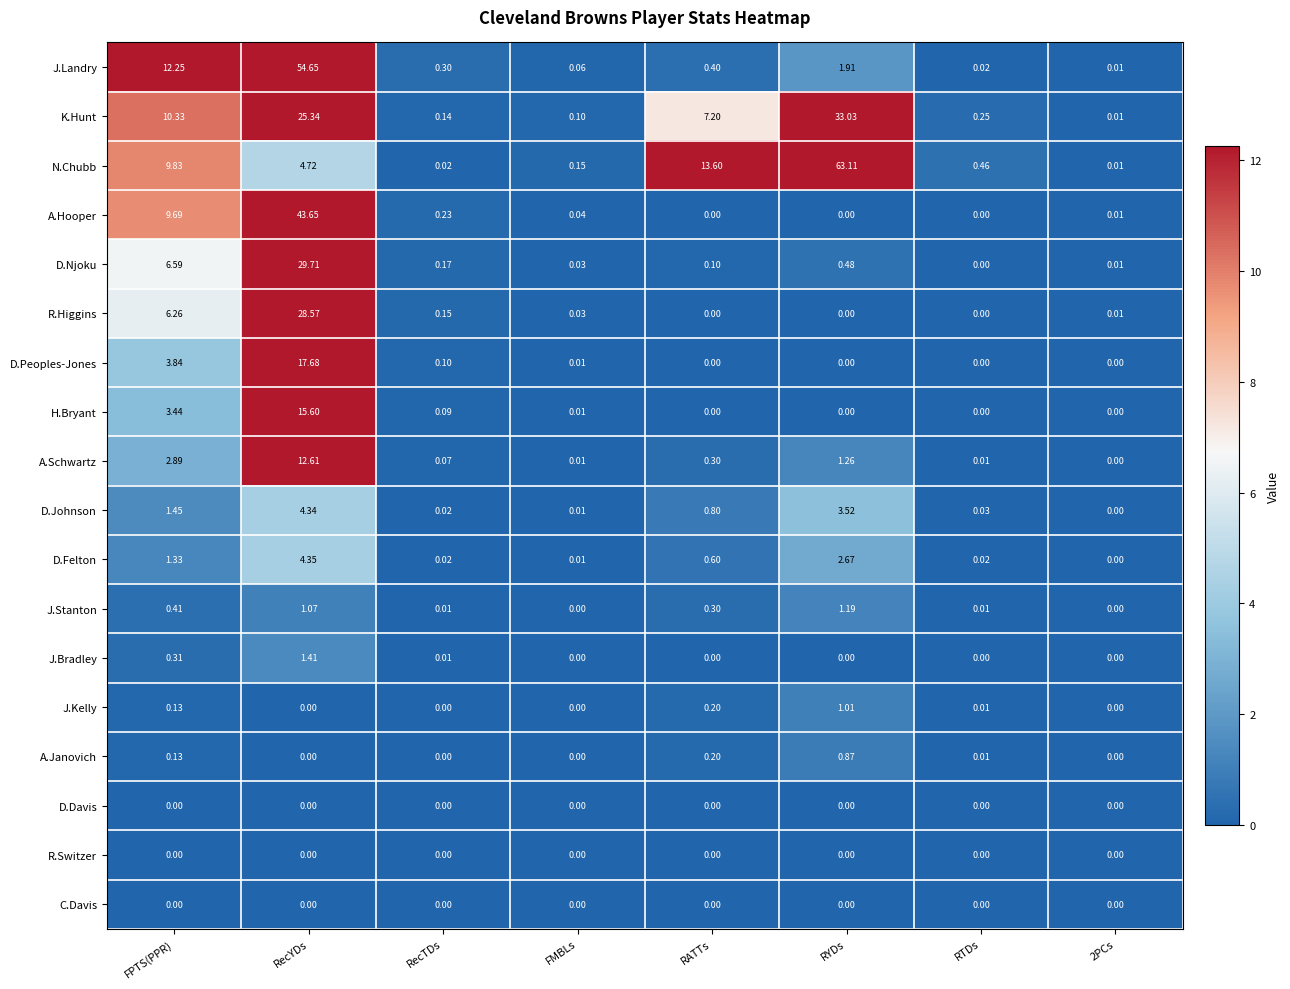

Which series has the widest spread of values?

N.Chubb